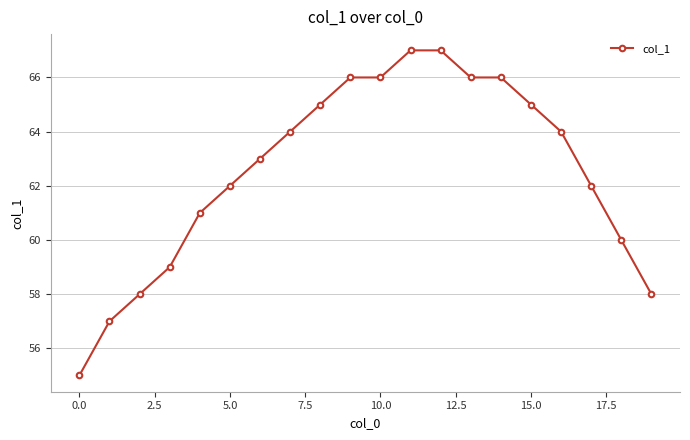

What is the minimum value shown in the chart?

55